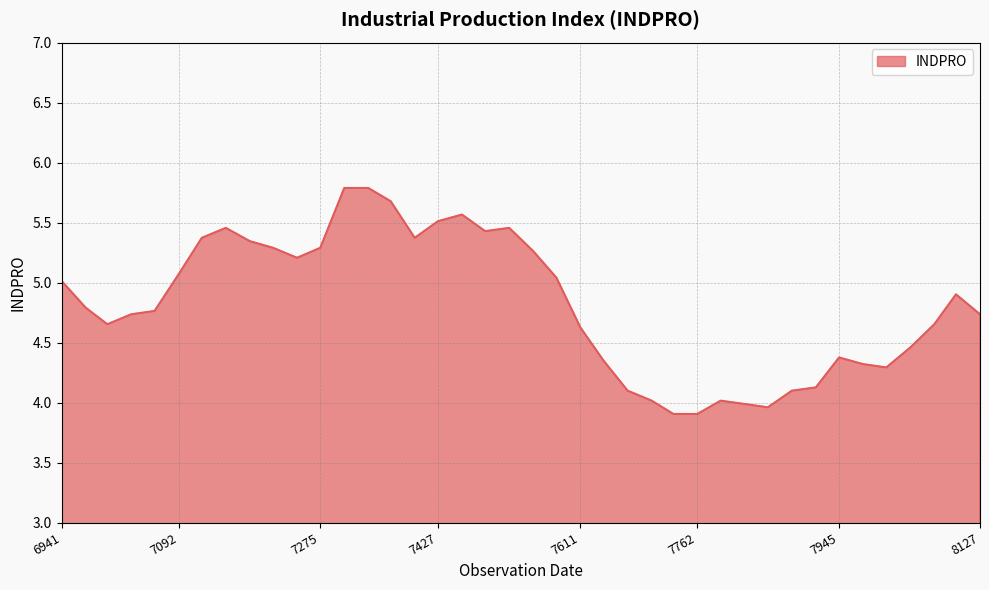

What is the smallest value displayed?

3.9